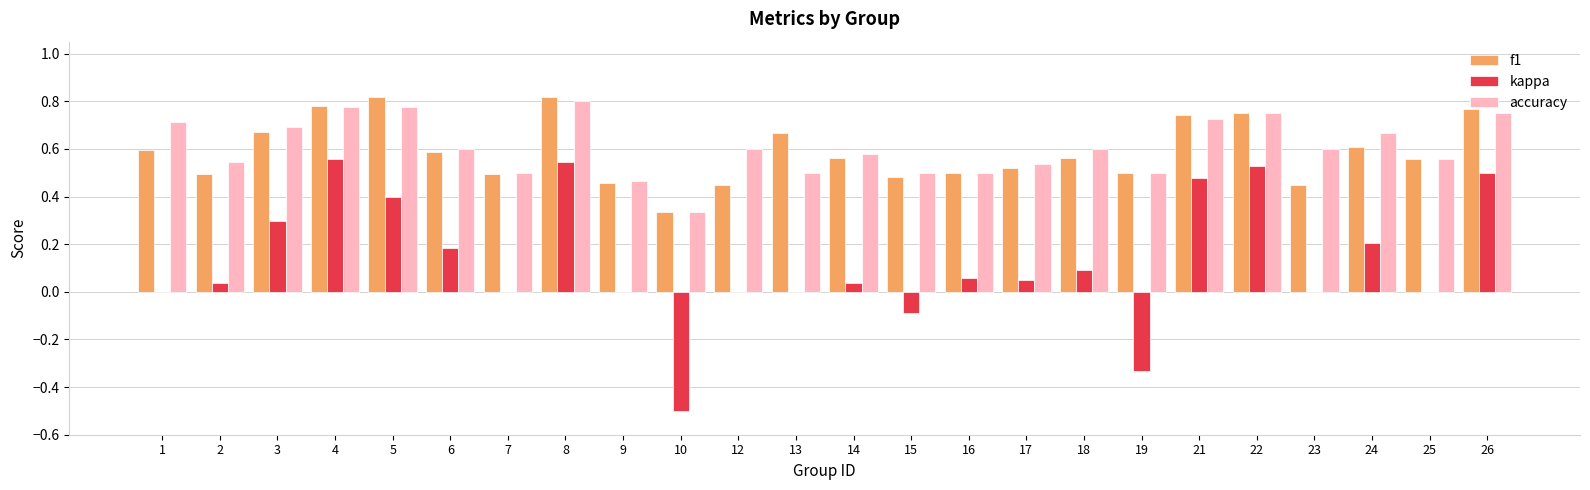

Which series changed the most between 9 and 22?

kappa